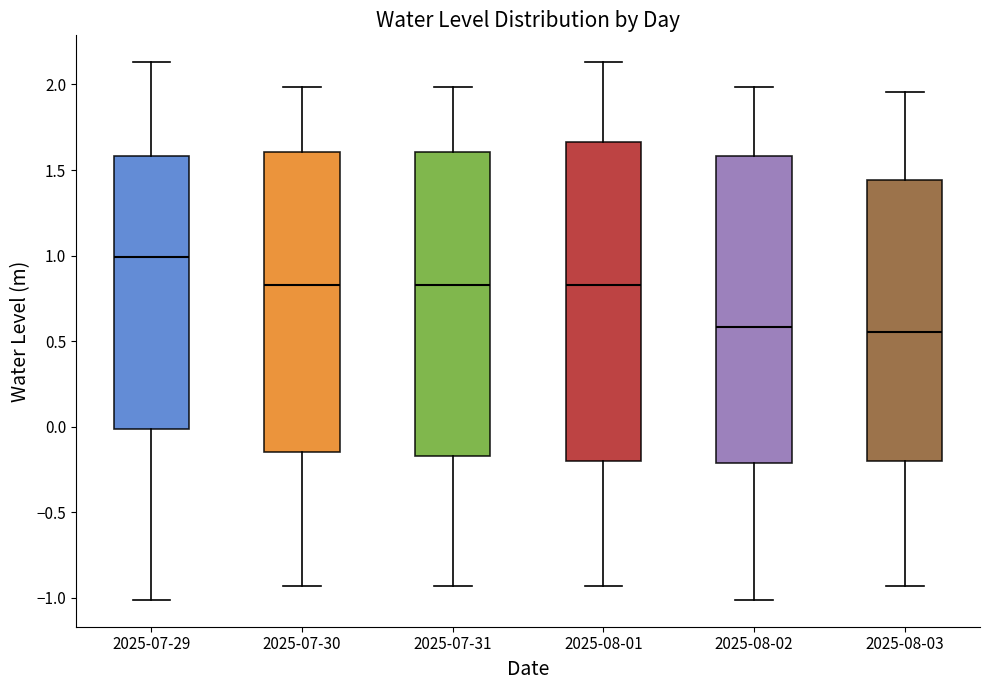

Which box's median line is the highest?

2025-07-29